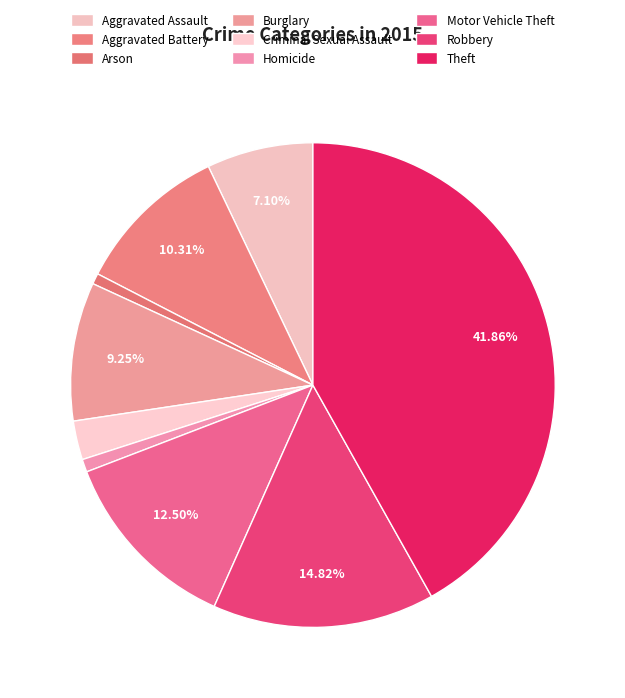

Is it true that Homicide is 15% of the pie?

False